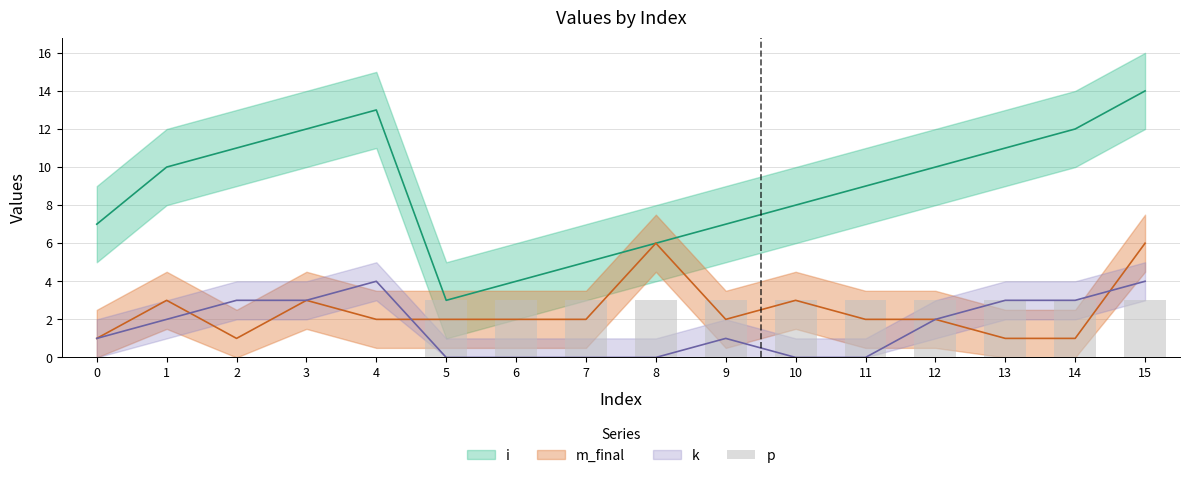

How many values are above zero?

11